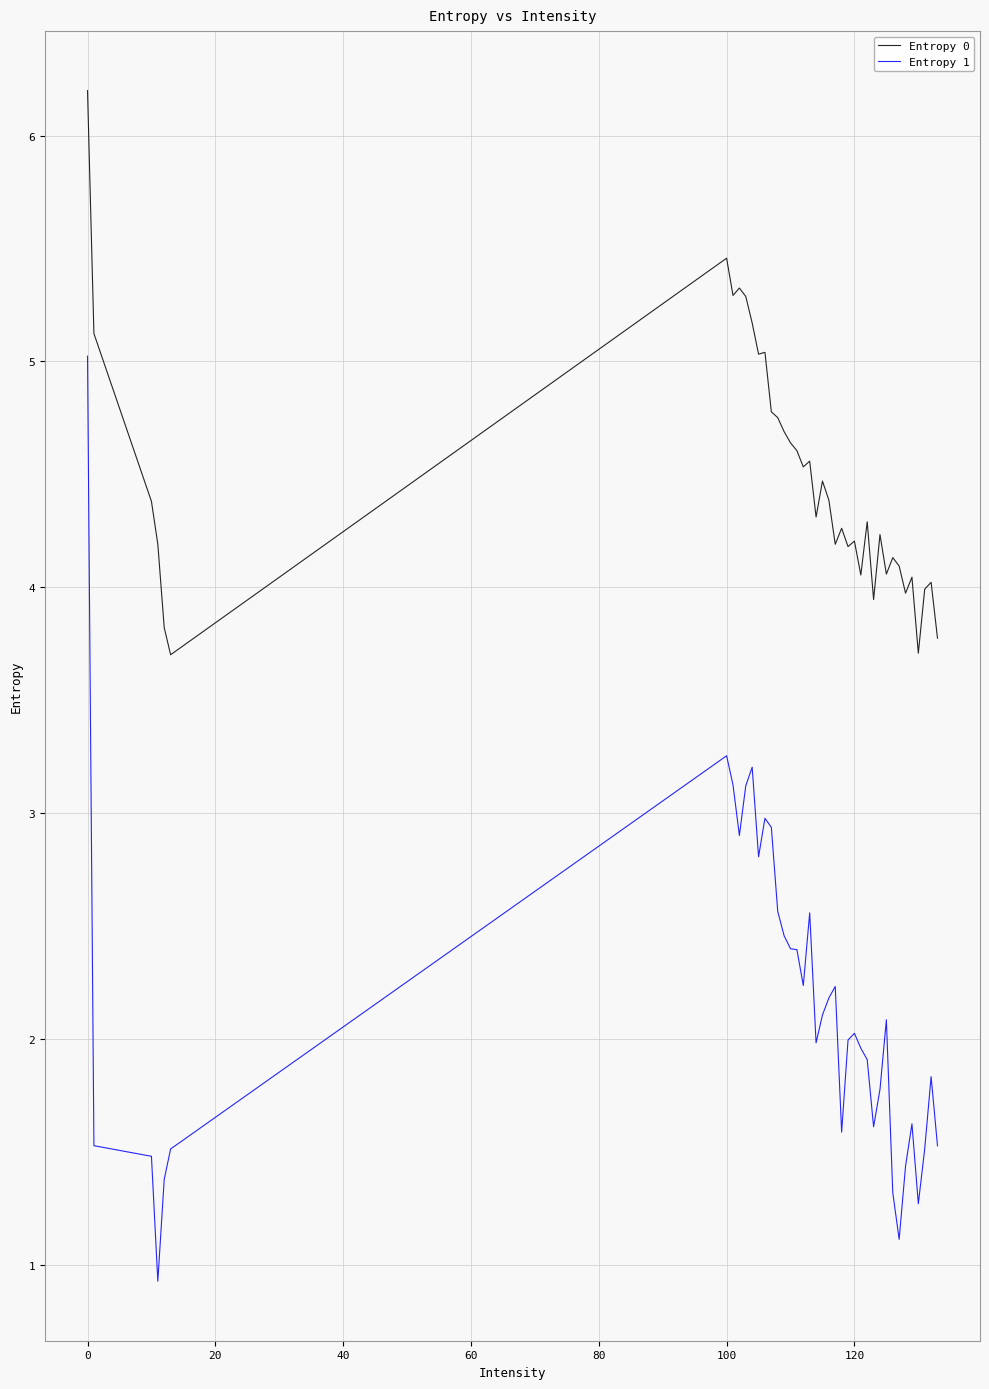

True or false: Entropy 1 and Entropy 0 cross at least once.

False